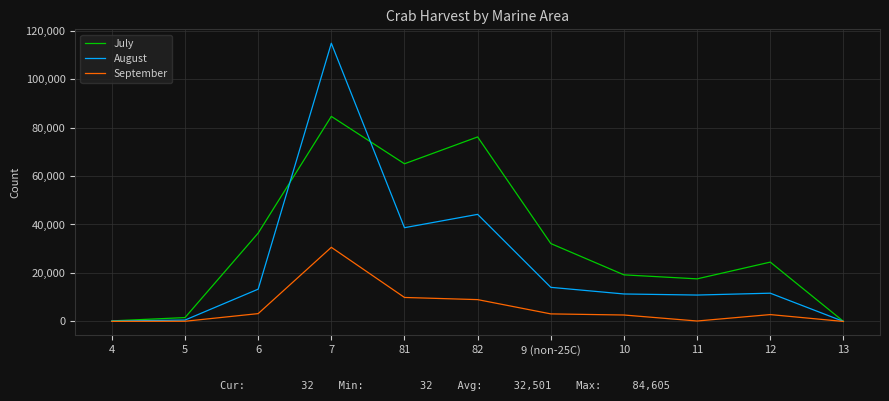

At which category is the sum across all series the highest?

7